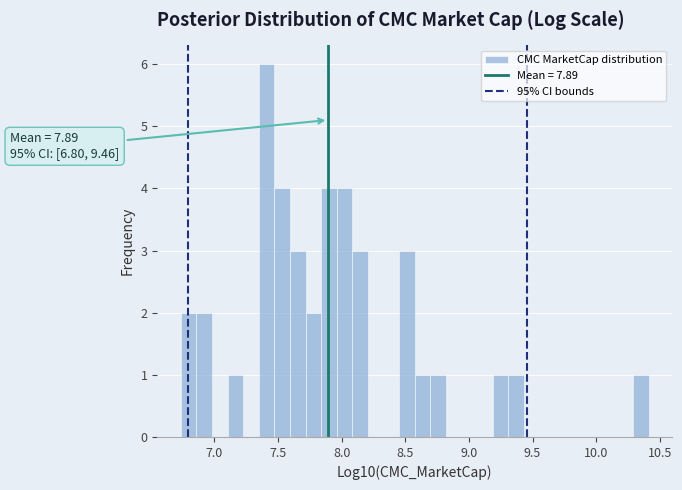

Around what value on the x-axis is the tallest bar? Give the approximate position of its centre, as read against the axis.

7.40